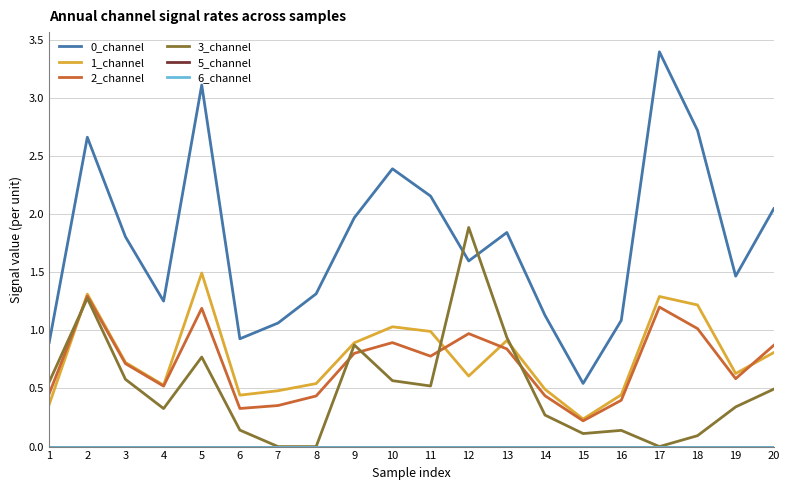

Is this an area chart (filled region under the line)?

No